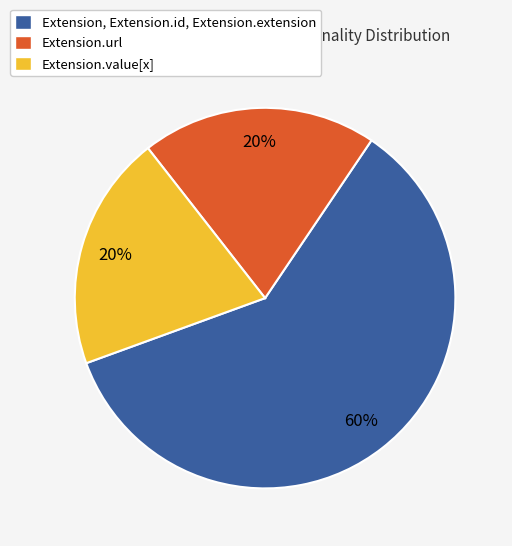

Is there any slice that represents more than half of the pie?

Yes